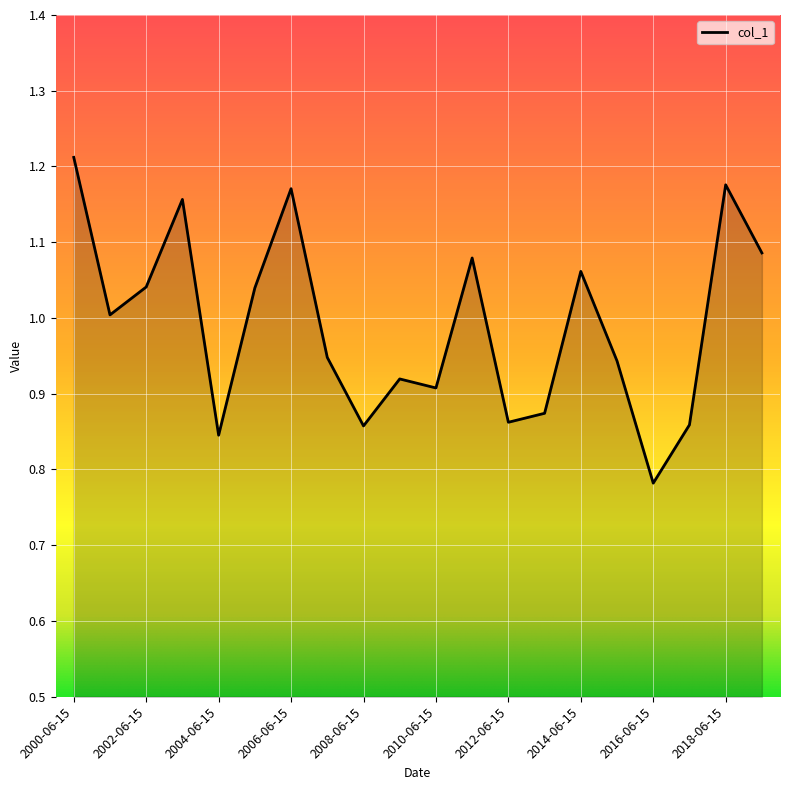

Rank the categories by value from lowest to highest.

2016-06-15, 2004-06-15, 2008-06-15, 2017-06-15, 2012-06-15, 2013-06-15, 2010-06-15, 2009-06-15, 2015-06-15, 2007-06-15, 2001-06-15, 2005-06-15, 2002-06-15, 2014-06-15, 2011-06-15, 2019-06-15, 2003-06-15, 2006-06-15, 2018-06-15, 2000-06-15